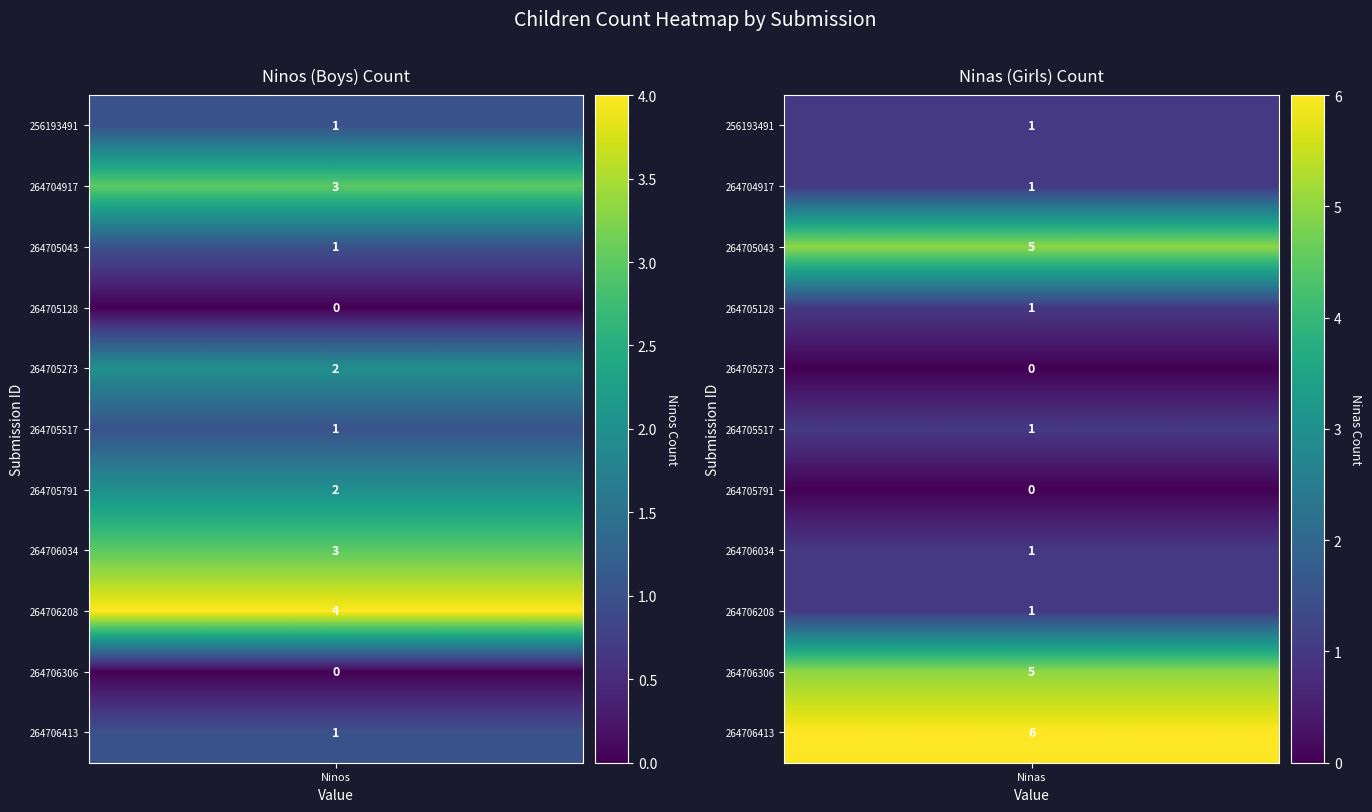

The 264705791 series shows 1 at Ninos. True or false?

False